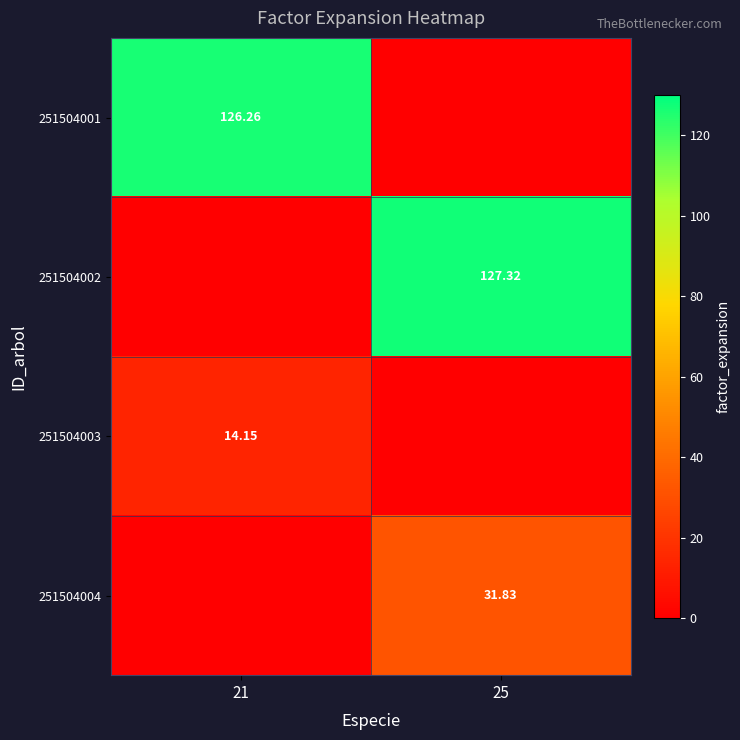

Is it true that 251504001 equals 126.3 at 21?

True